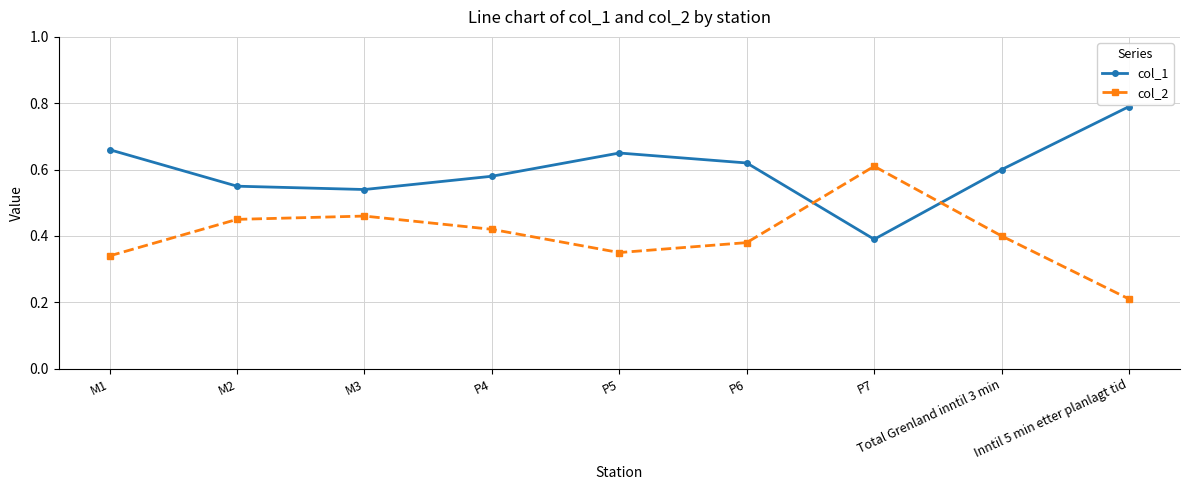

What is the spread (max minus min) of values at P4?

0.2